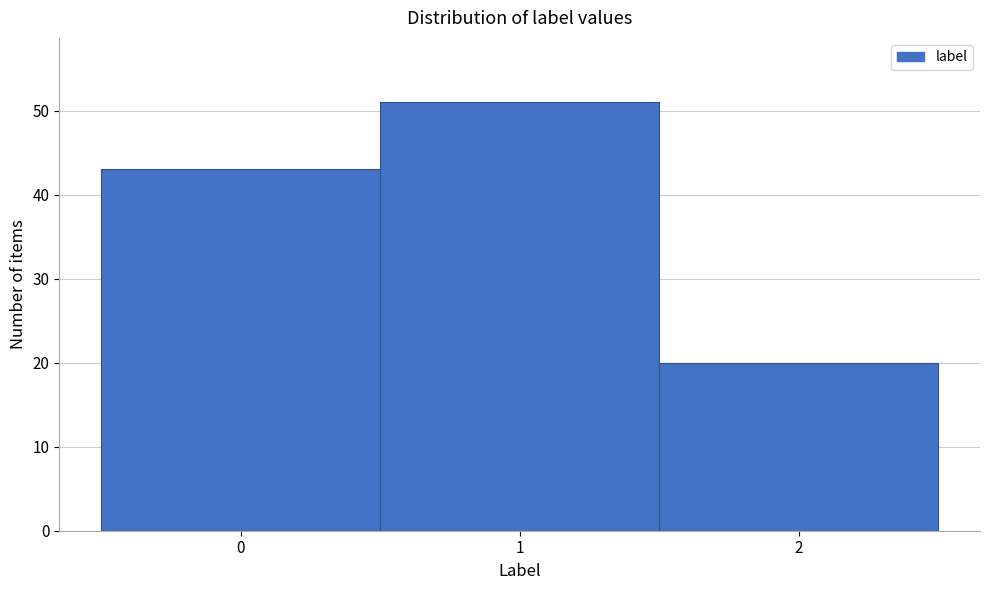

Reading left to right, list every bar in this chart as the range it spans on the x-axis followed by its height. The values are not printed on the chart, so give them approximately, as read against the axis.

-0.5 to 0.5: 43
0.5 to 1.5: 51
1.5 to 2.5: 20